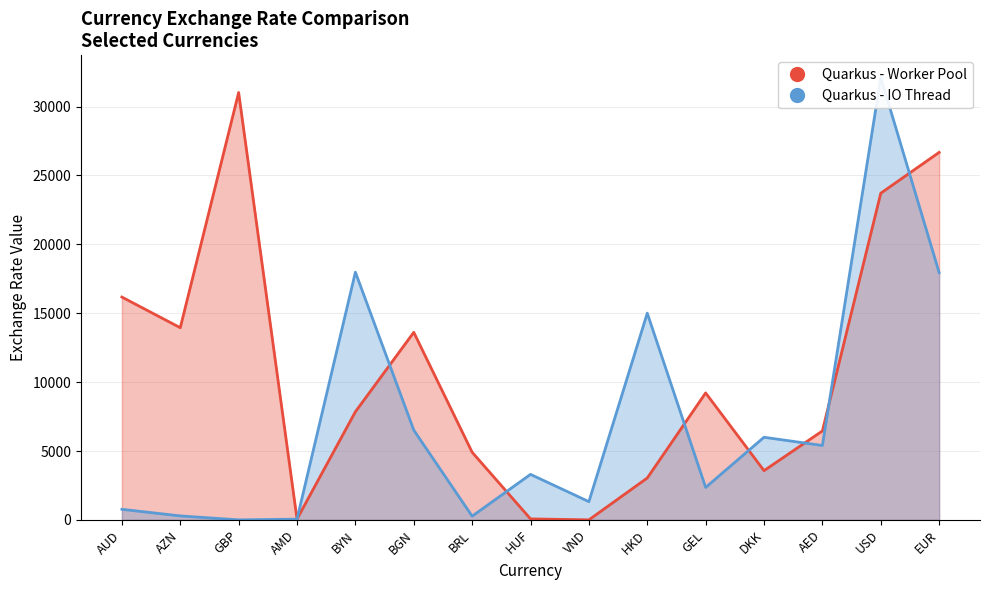

Between BYN and HUF, which series saw the biggest shift?

Quarkus - IO Thread